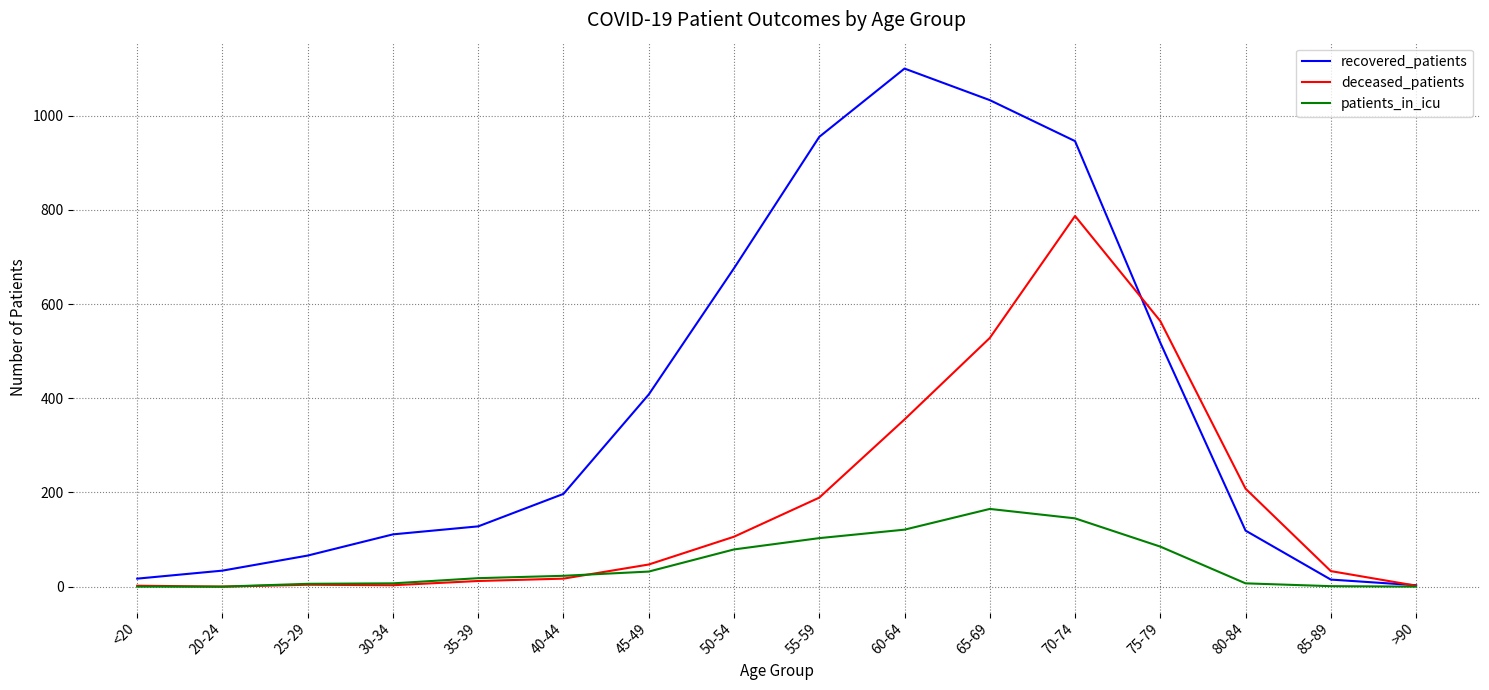

Which category has the highest value in the patients_in_icu series?

65-69